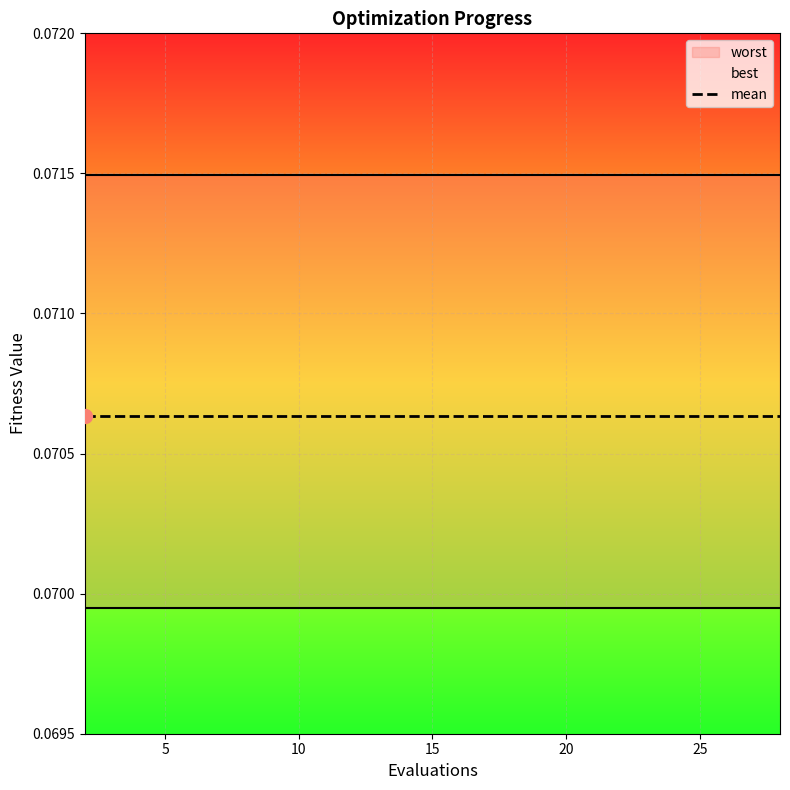

True or false: worst and mean cross at least once.

False